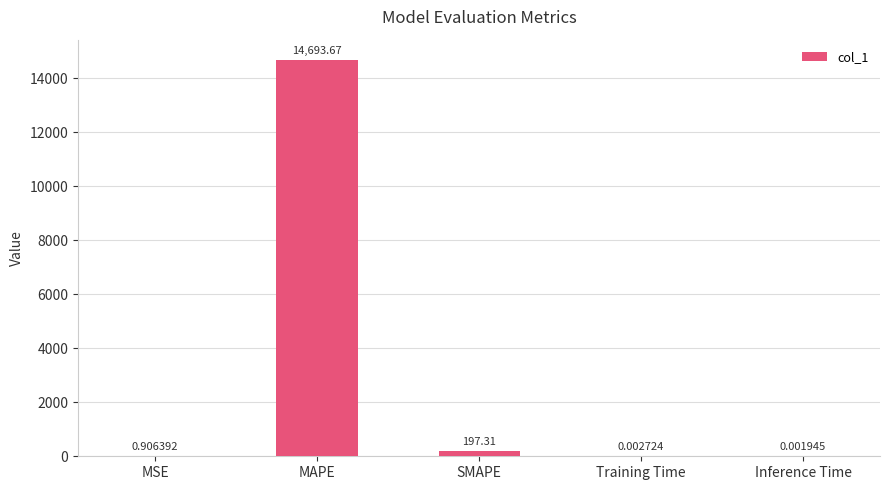

What is the sum of the values at SMAPE and MSE?

198.2